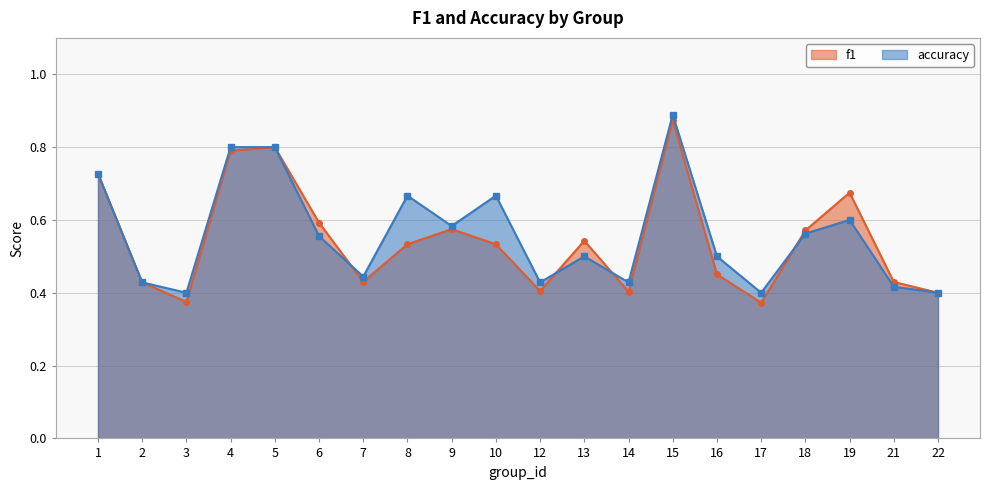

Reading left to right, extract all data points from this chart.

f1: 0.7	0.4	0.4	0.8	0.8	0.6	0.4	0.5	0.6	0.5	0.4	0.5	0.4	0.9	0.5	0.4	0.6	0.7	0.4	0.4
accuracy: 0.7	0.4	0.4	0.8	0.8	0.6	0.4	0.7	0.6	0.7	0.4	0.5	0.4	0.9	0.5	0.4	0.6	0.6	0.4	0.4